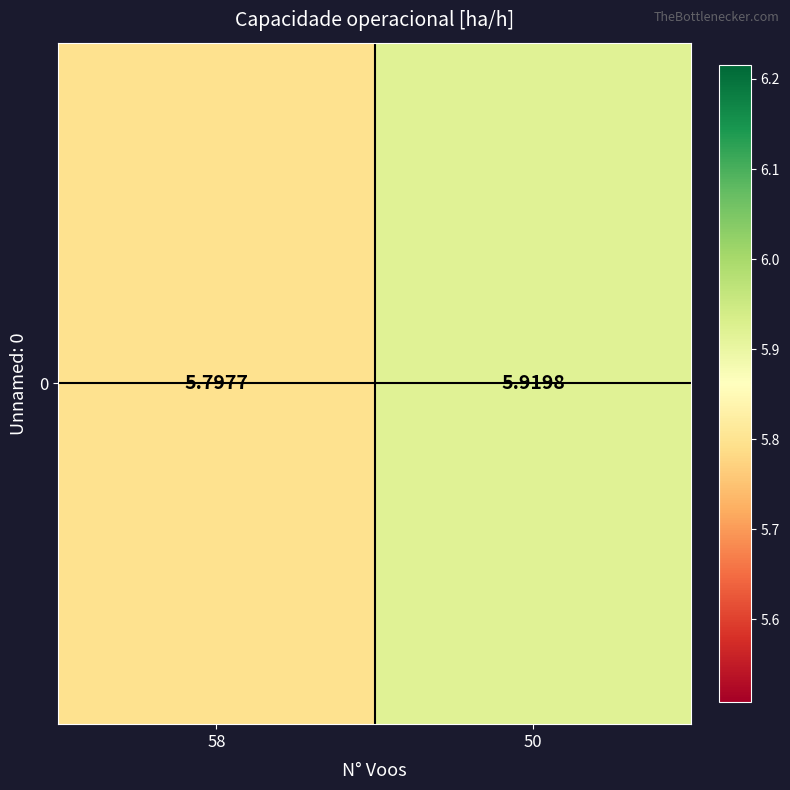

Rank the categories by value from highest to lowest.

50, 58